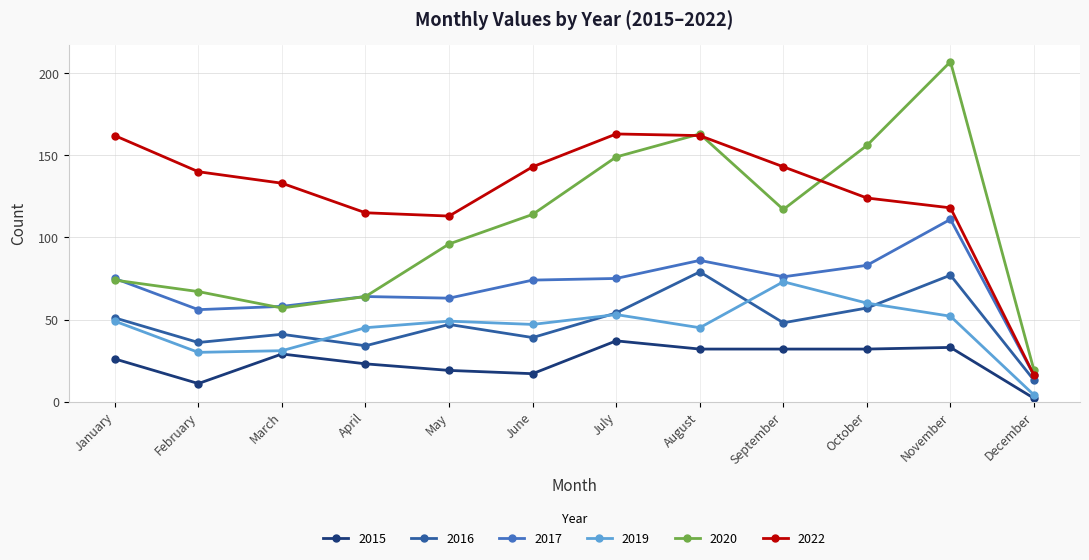

What is the approximate value of 2017 at April?

64